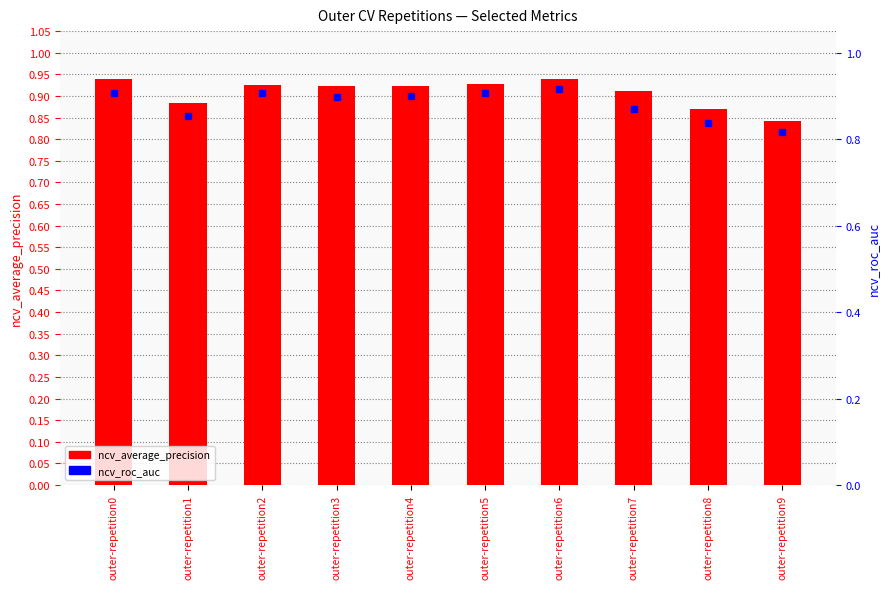

The ncv_roc_auc series shows 0.8 at outer-repetition9. True or false?

True